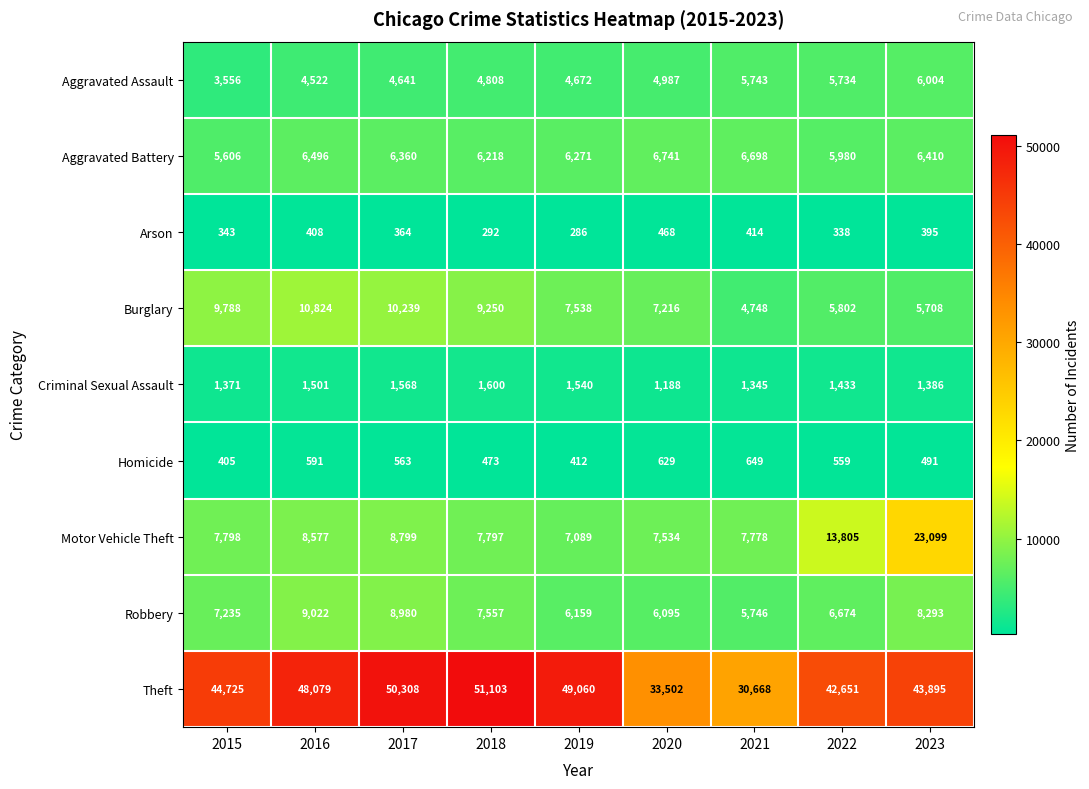

Is it true that Burglary equals 7538 at 2019?

True